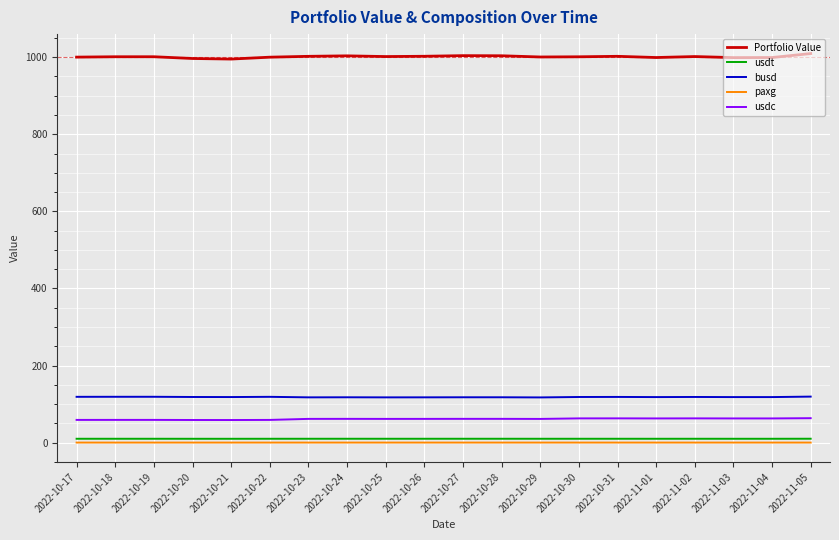

In usdc, how many points are lower than both neighbors (excluding endpoints)?

5